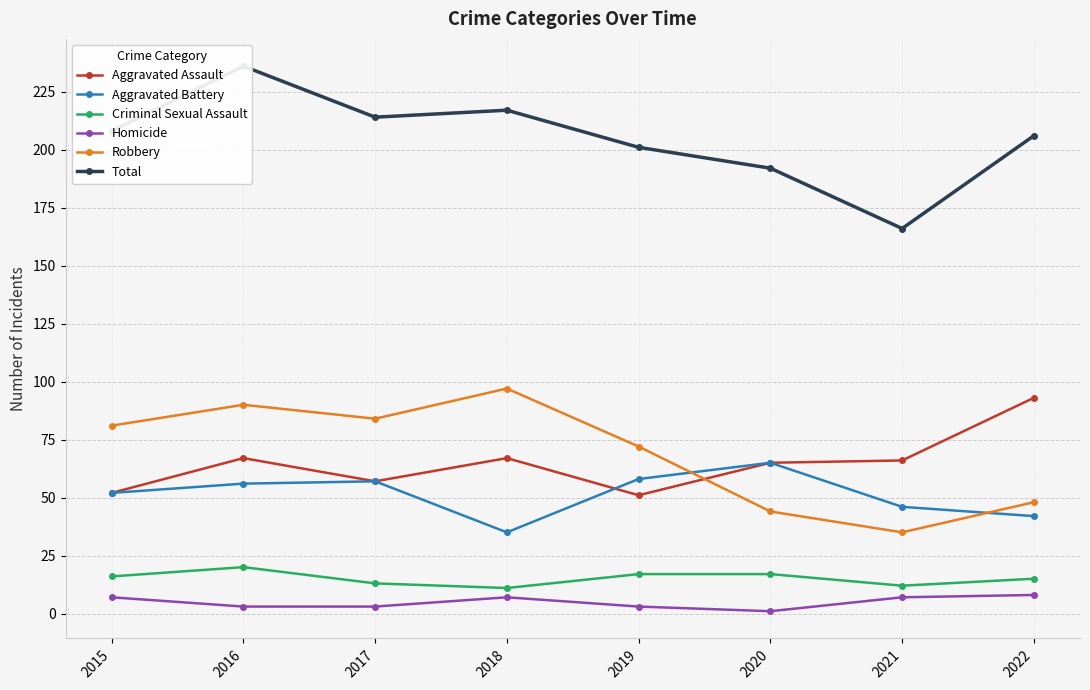

In Aggravated Battery, how many points are lower than both neighbors (excluding endpoints)?

1